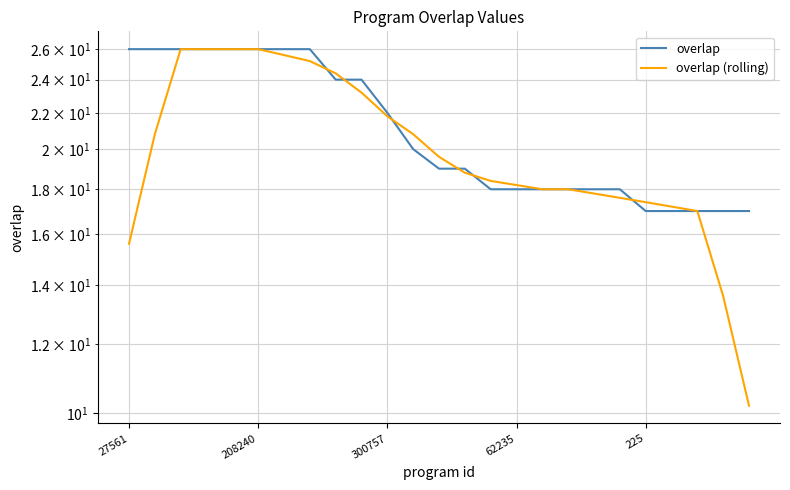

How many values in the overlap series exceed 19?

12